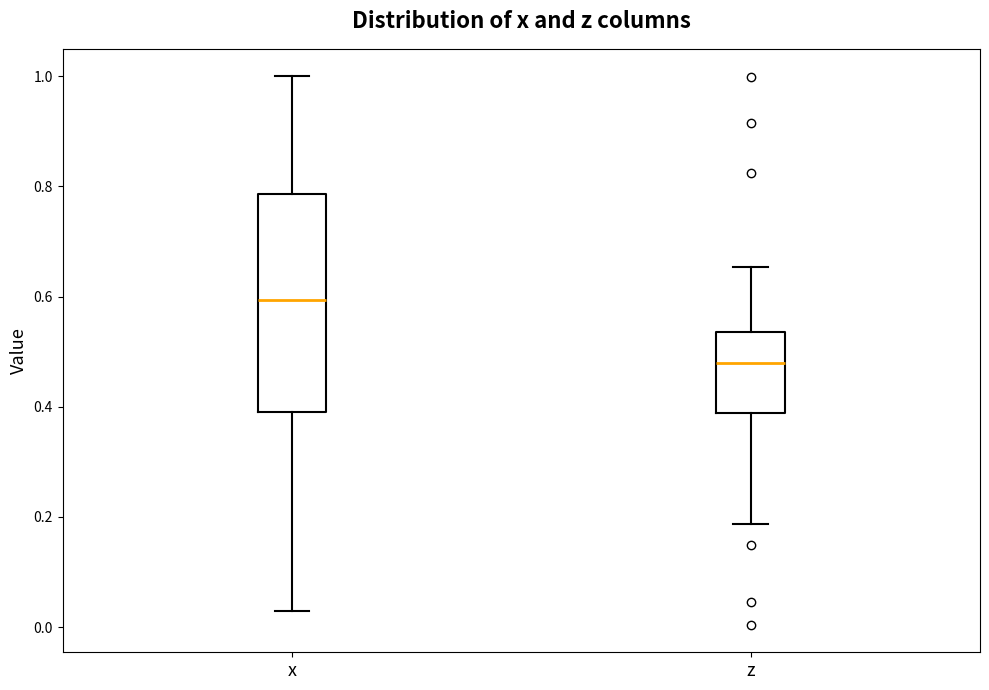

Which box has the highest median line?

x